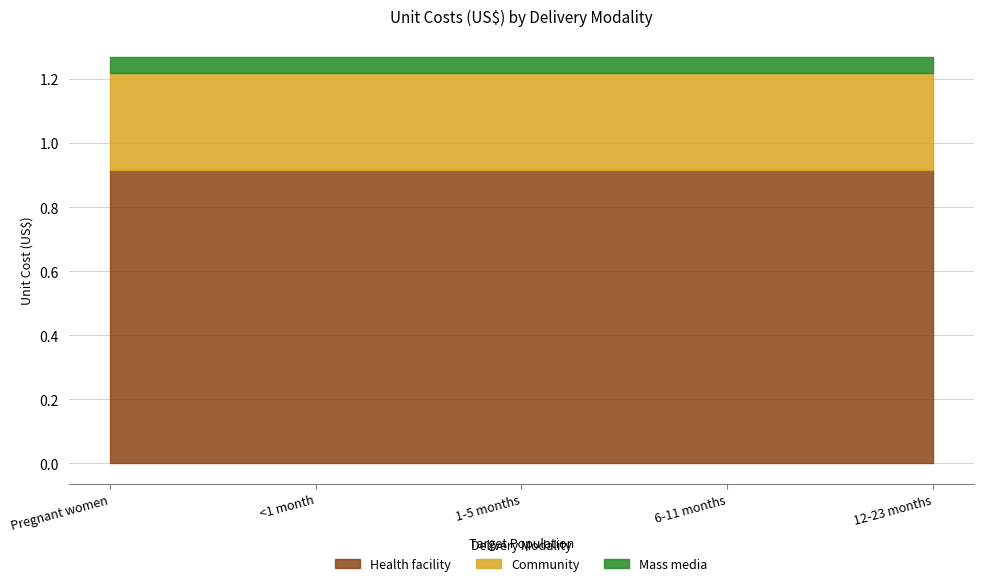

What is the label of the 2nd point from the right?

6-11 months